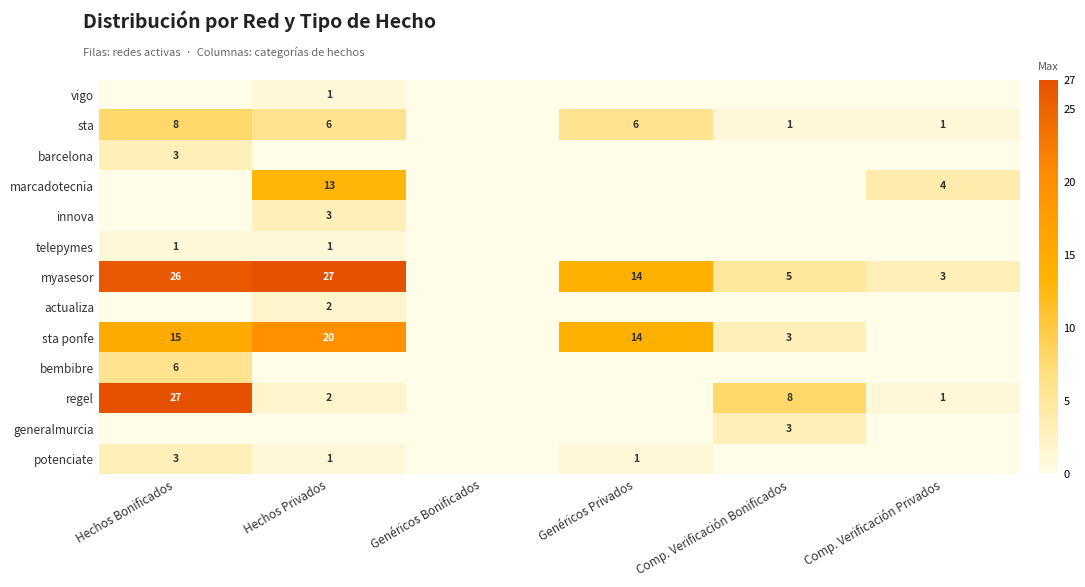

What is the spread (max minus min) of values at Hechos Privados?

27